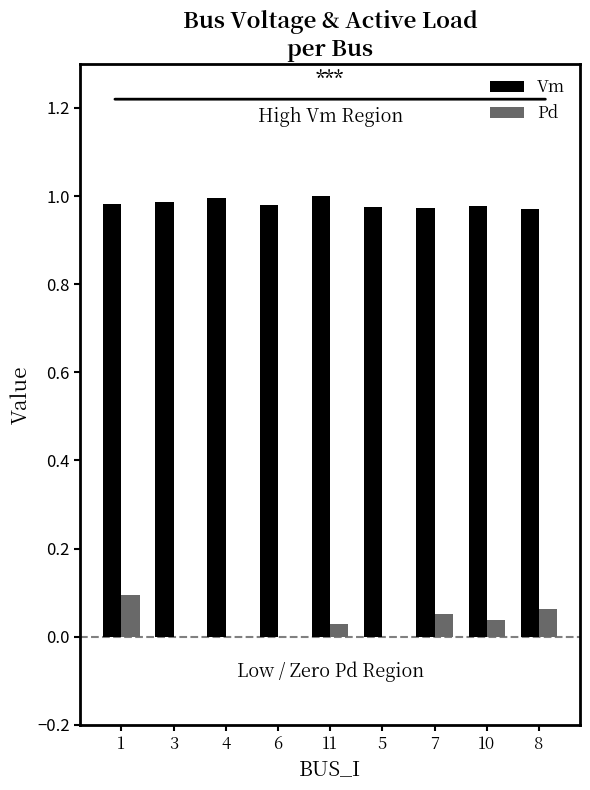

Is the value of Vm at 10 greater than the value of Pd at 4?

Yes